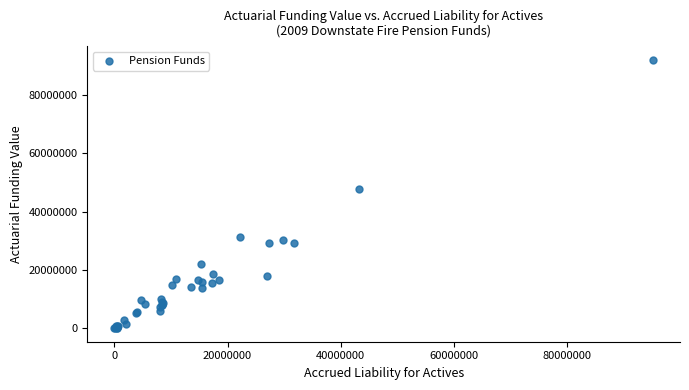

What Y value in the scatter plot is closest to 46026640?

47608867.7